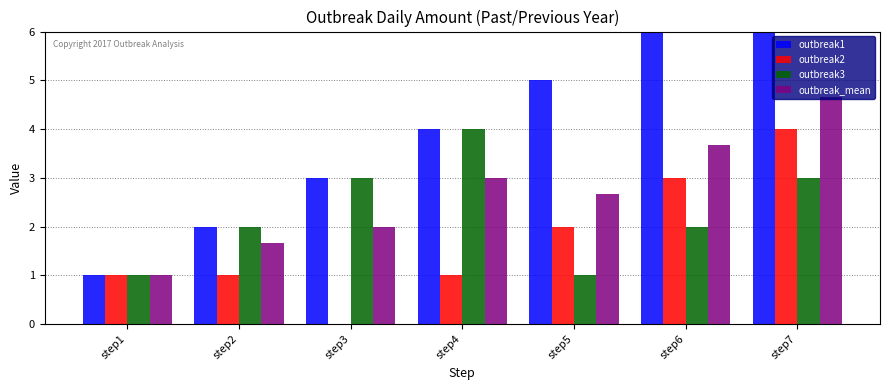

How many groups of bars are there?

7